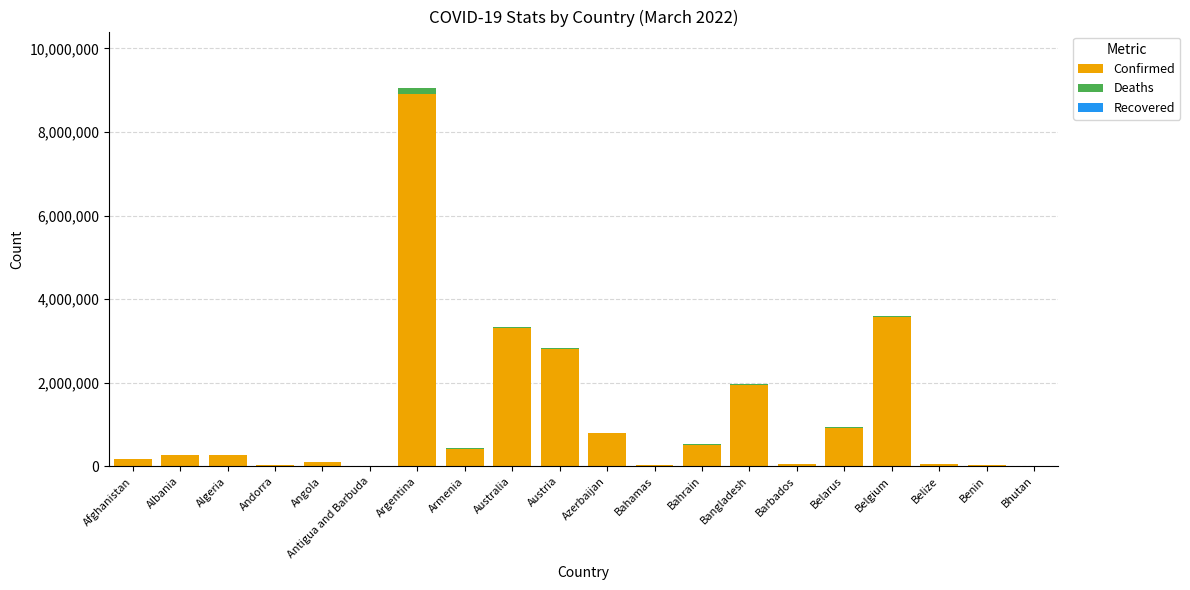

At which category is the sum across all series the highest?

Argentina